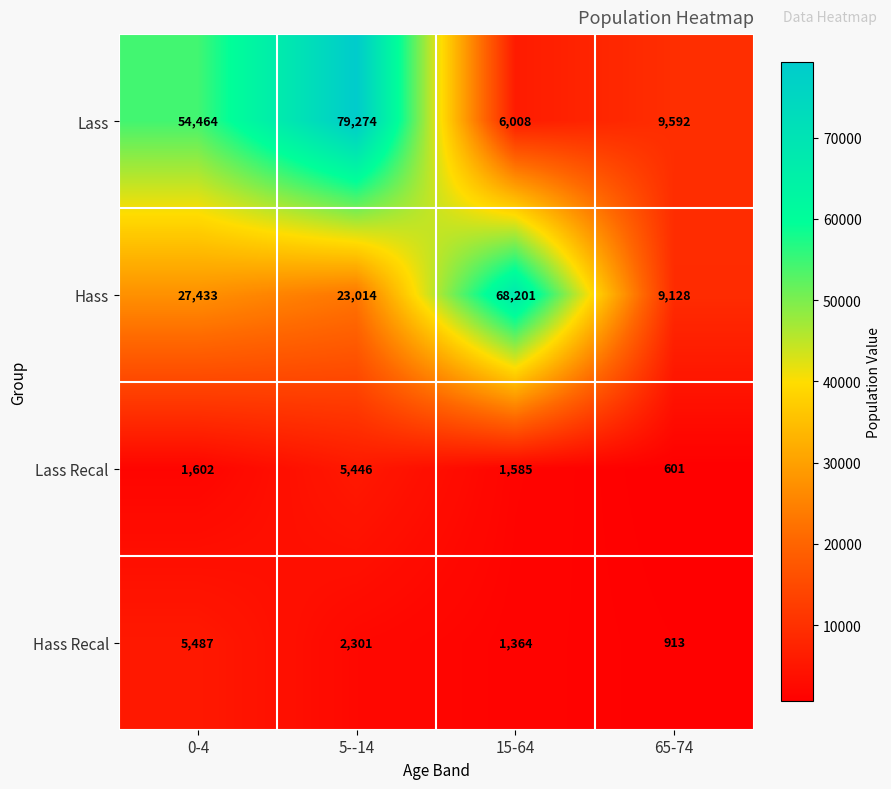

Between 0-4 and 65-74, which series saw the biggest shift?

Lass